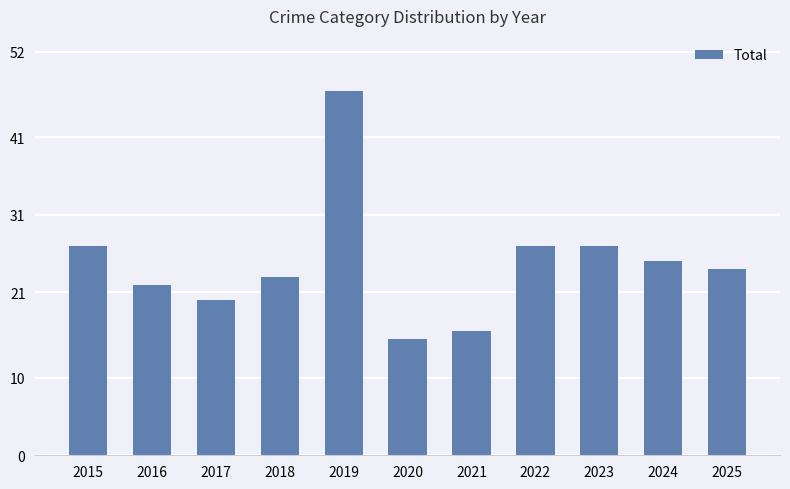

Does the chart contain any negative values?

No